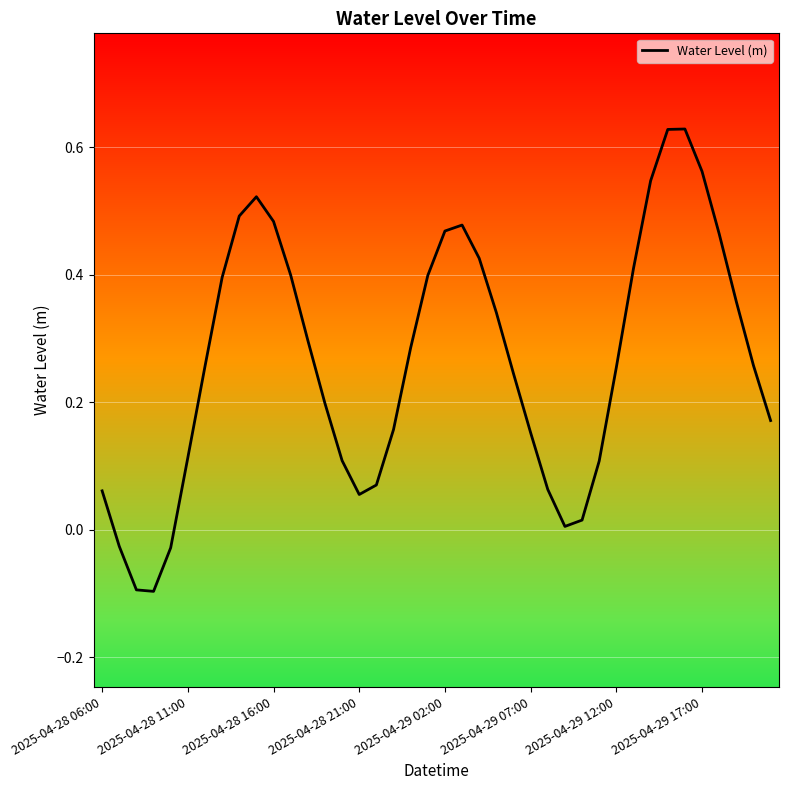

What is the difference between the maximum and minimum values?

0.7